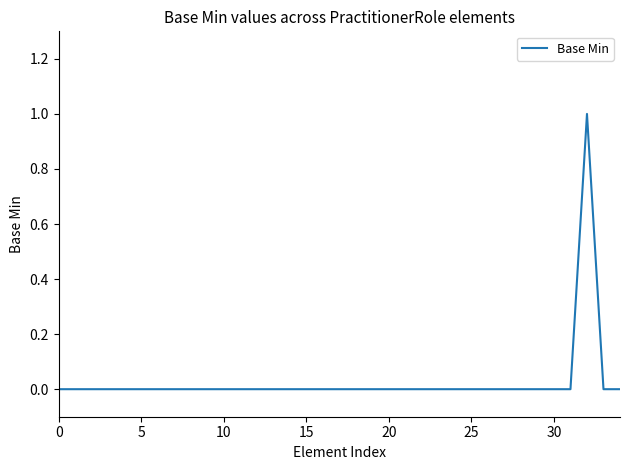

Which label corresponds to the largest value in the chart?

32